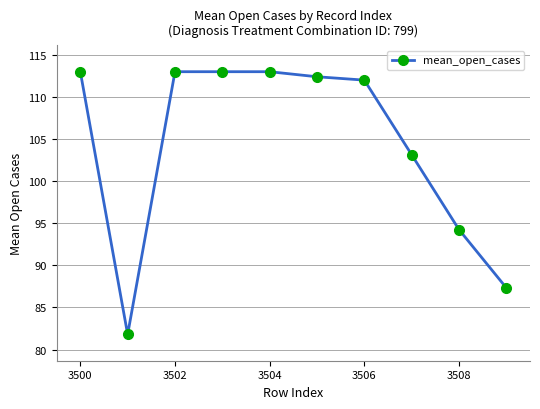

What is the minimum value shown in the chart?

81.8